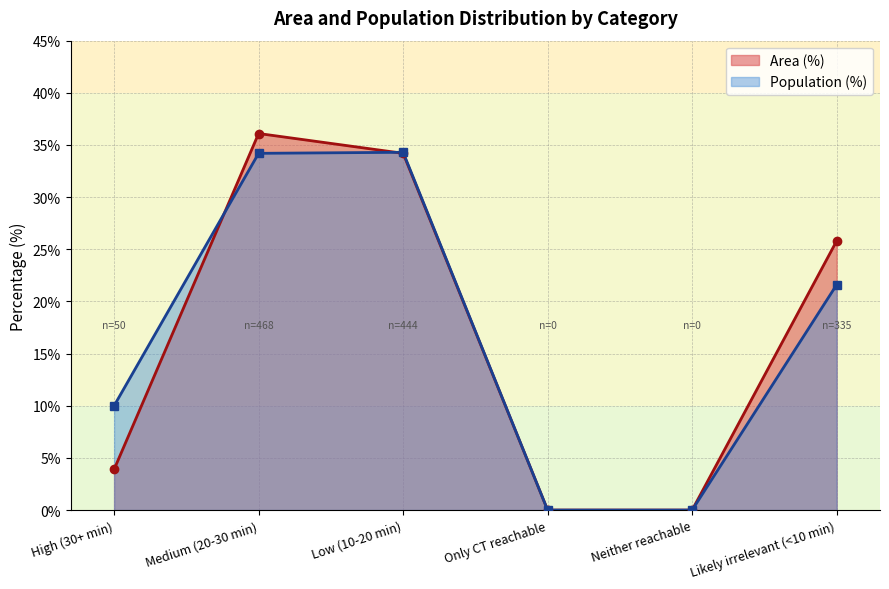

Between Only CT reachable and Likely irrelevant (<10 min), which series saw the biggest shift?

Area (%)